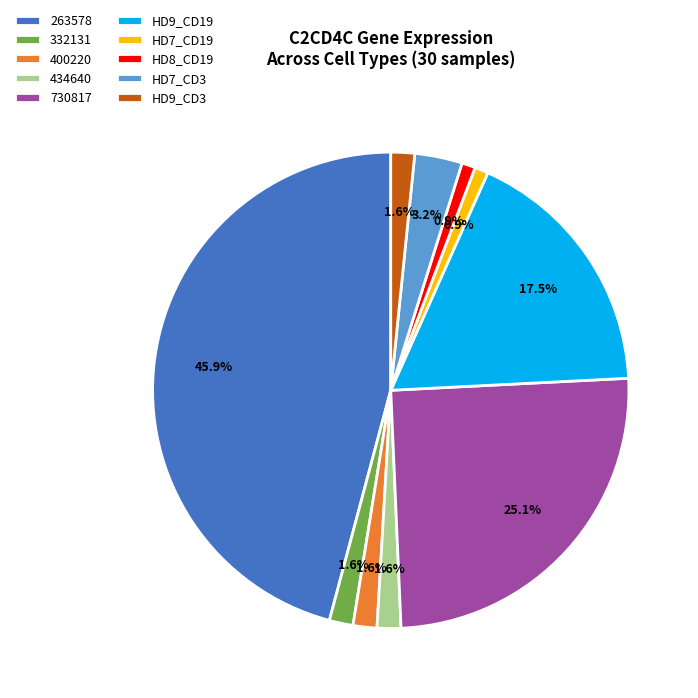

How many segments does this pie chart have?

10